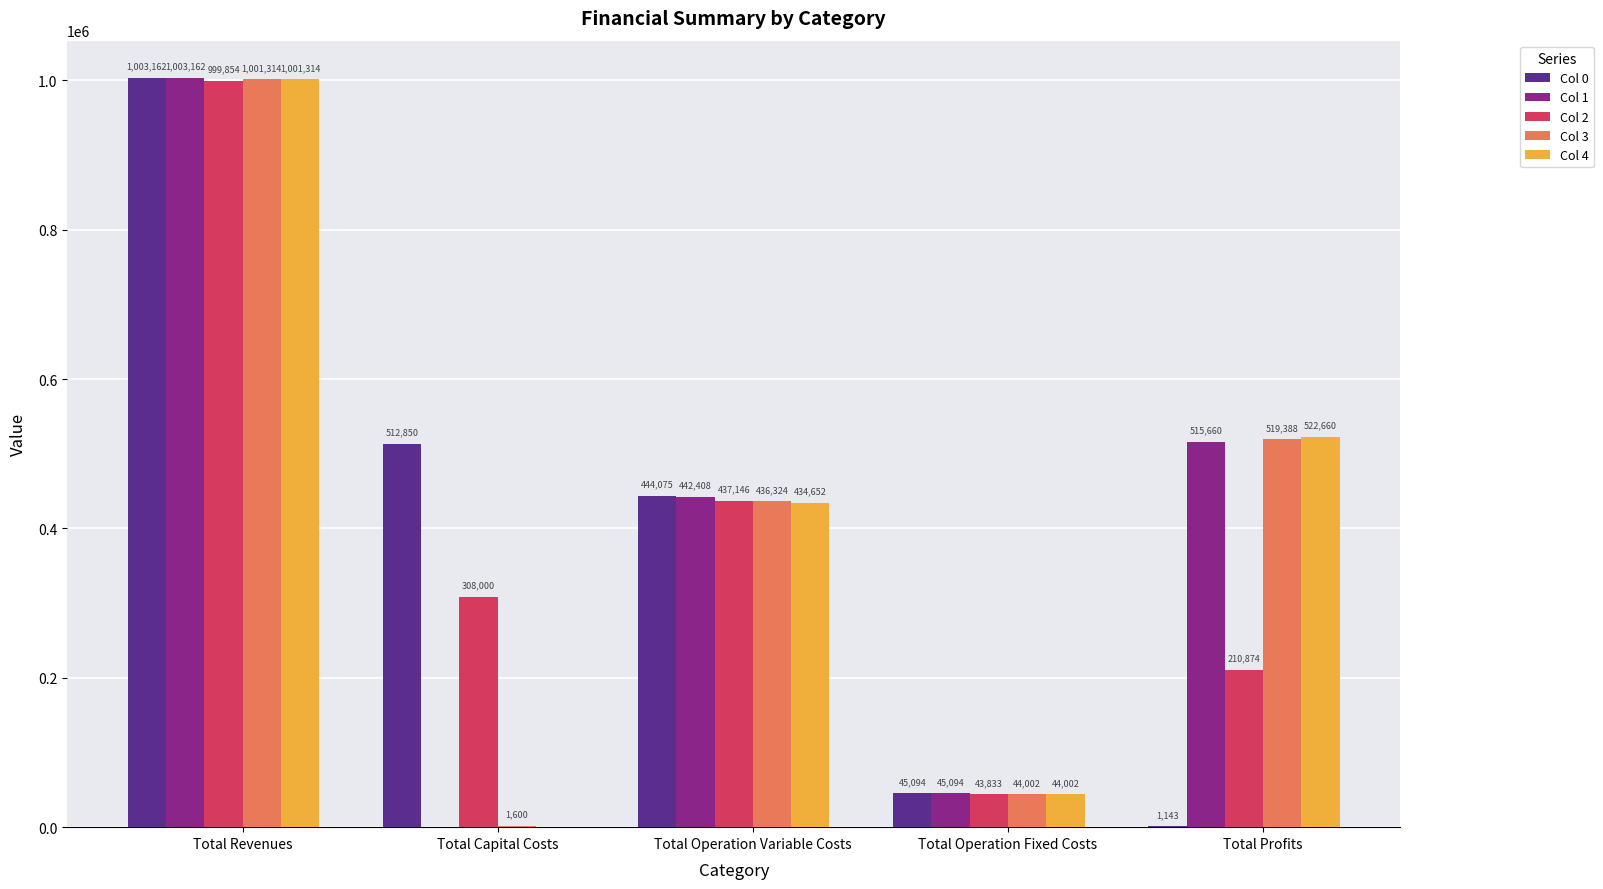

What is the difference between the Col 1 values at Total Revenues and Total Operation Variable Costs?

560754.2